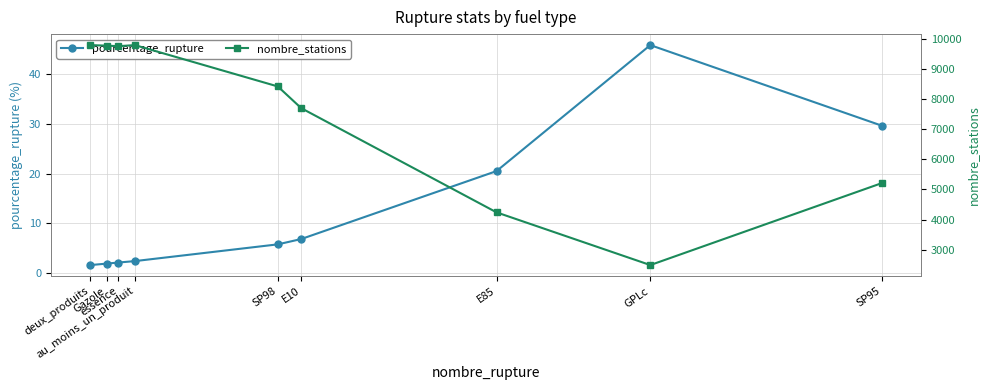

List the series in order of their overall mean, highest first.

nombre_stations, pourcentage_rupture